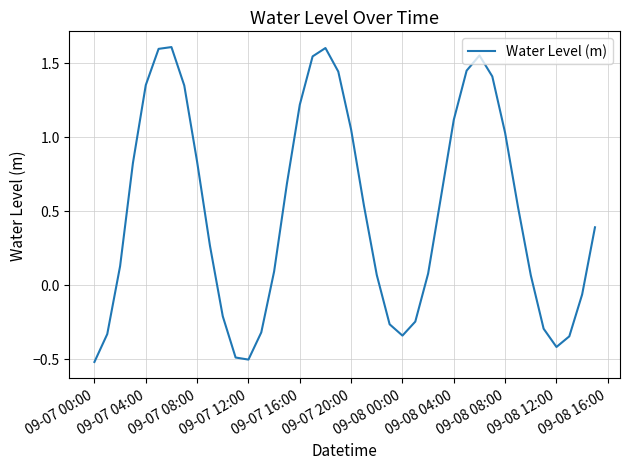

What is the minimum value shown in the chart?

-0.5